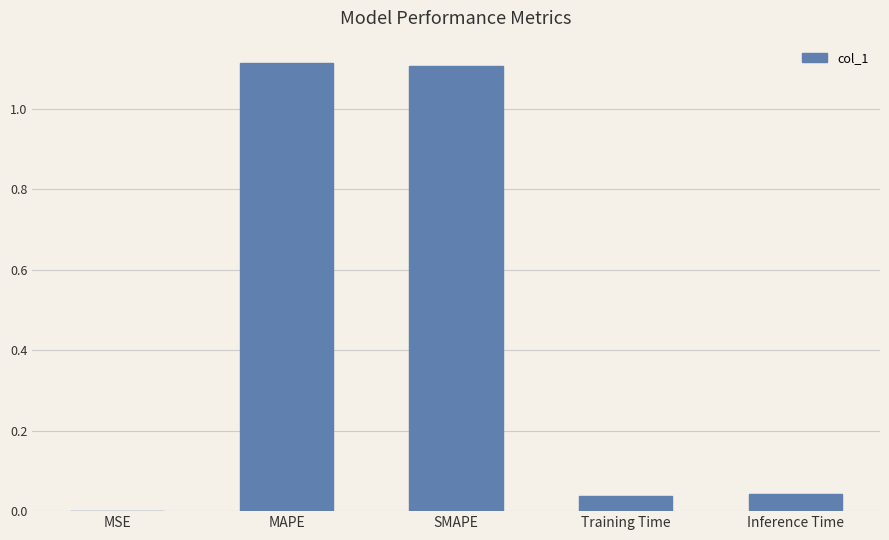

Where is the data nearest to the value 0?

MSE